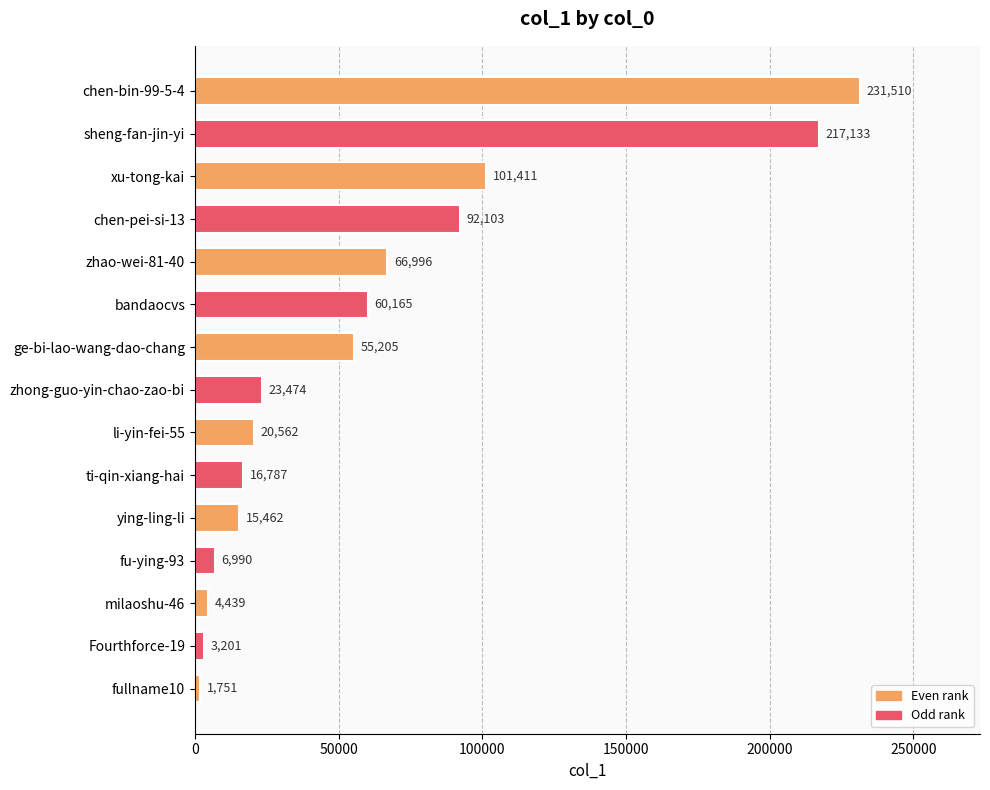

Rank the categories by value from highest to lowest.

chen-bin-99-5-4, sheng-fan-jin-yi, xu-tong-kai, chen-pei-si-13, zhao-wei-81-40, bandaocvs, ge-bi-lao-wang-dao-chang, zhong-guo-yin-chao-zao-bi, li-yin-fei-55, ti-qin-xiang-hai, ying-ling-li, fu-ying-93, milaoshu-46, Fourthforce-19, fullname10